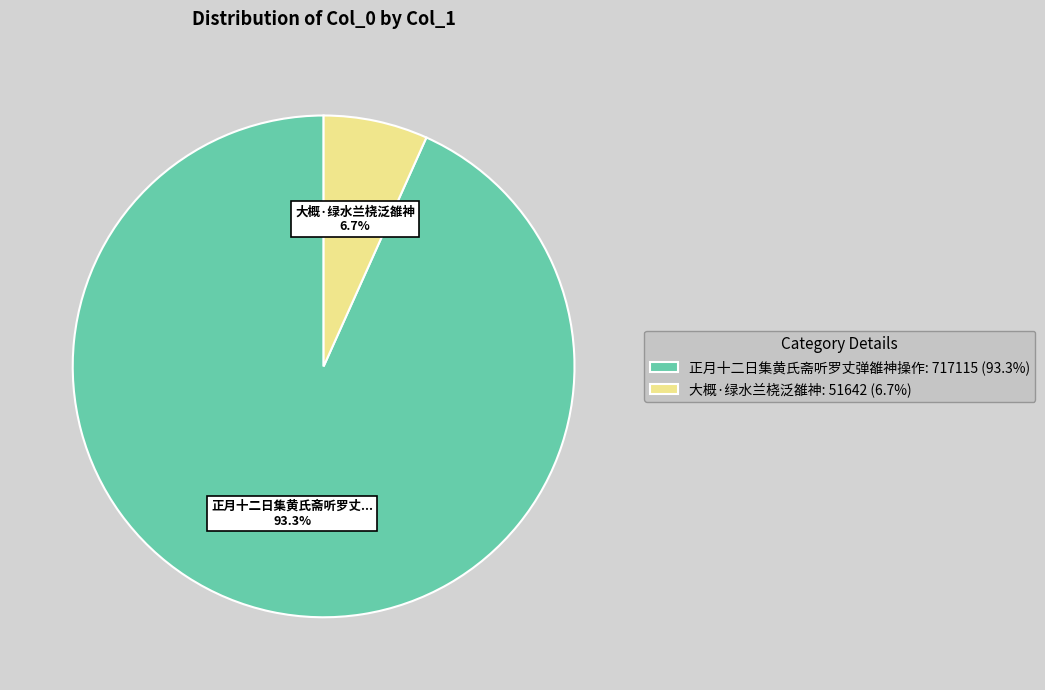

The 大概·绿水兰桡泛雒神 slice represents 7% of the pie. True or false?

True